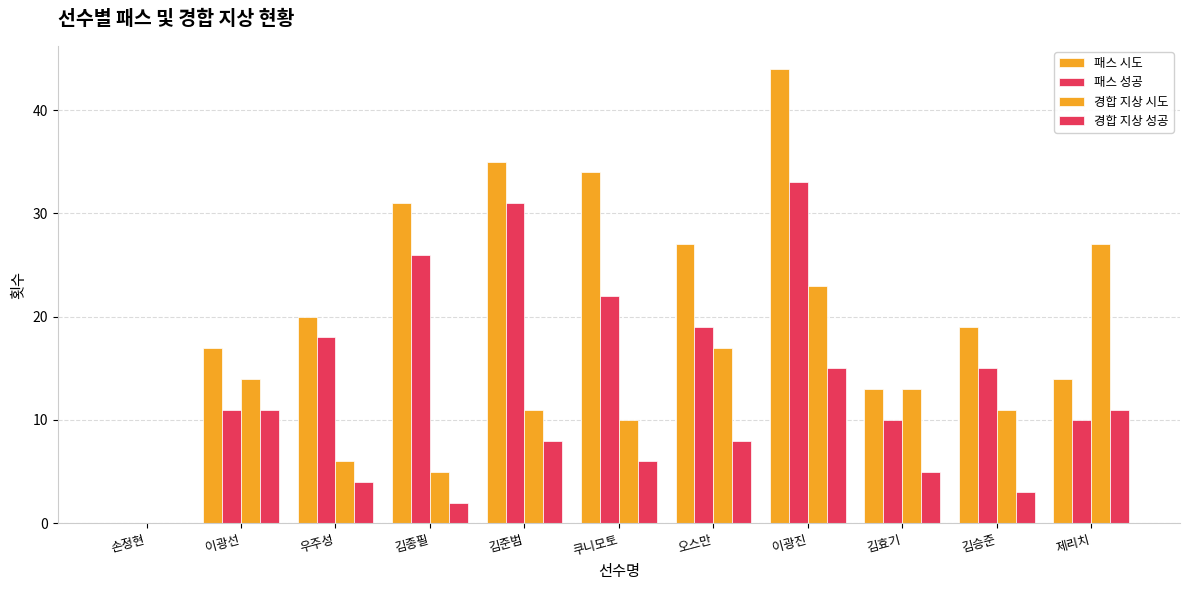

Which has a higher value, 제리치 or 오스만?

오스만